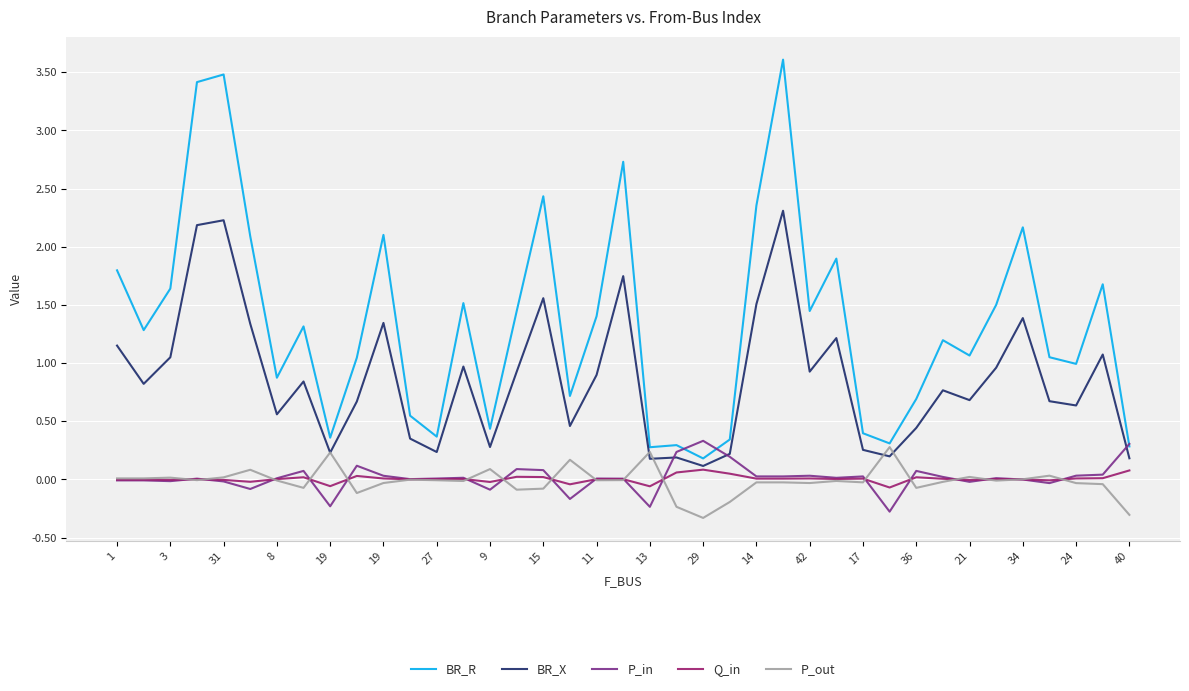

What is the greatest value displayed?

3.6